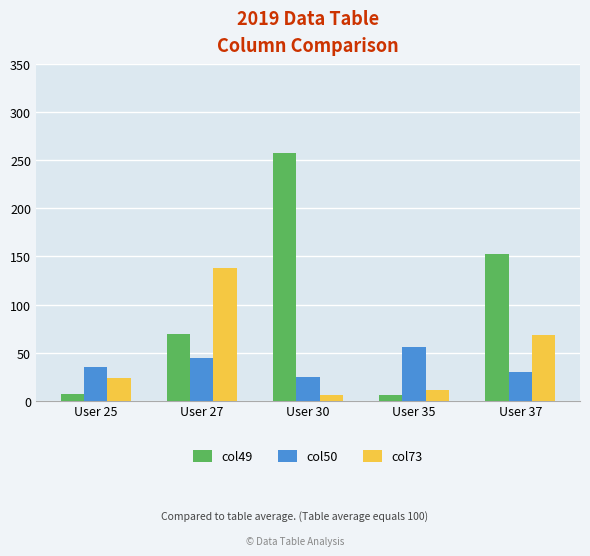

What is the total value across all series at User 35?

73.5